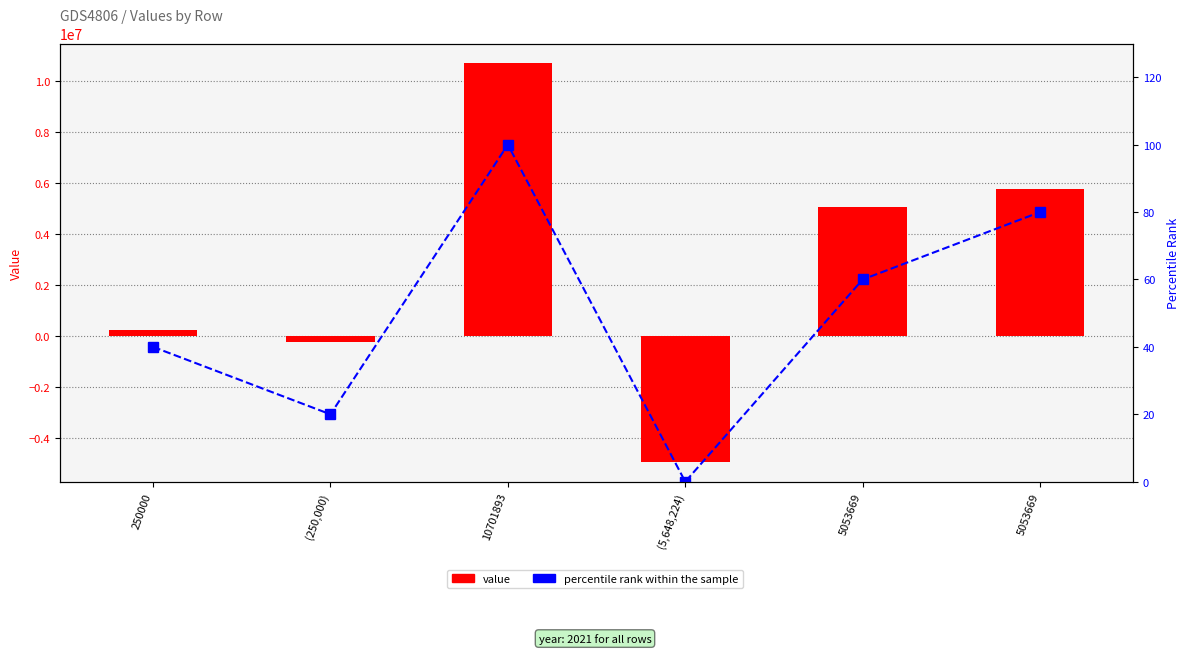

List the series in order of their overall mean, highest first.

value, percentile rank within the sample